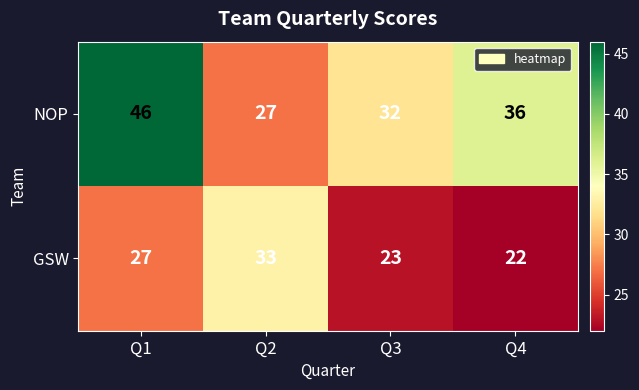

Reading left to right, what are all the values shown in this chart?

NOP: 46	27	32	36
GSW: 27	33	23	22